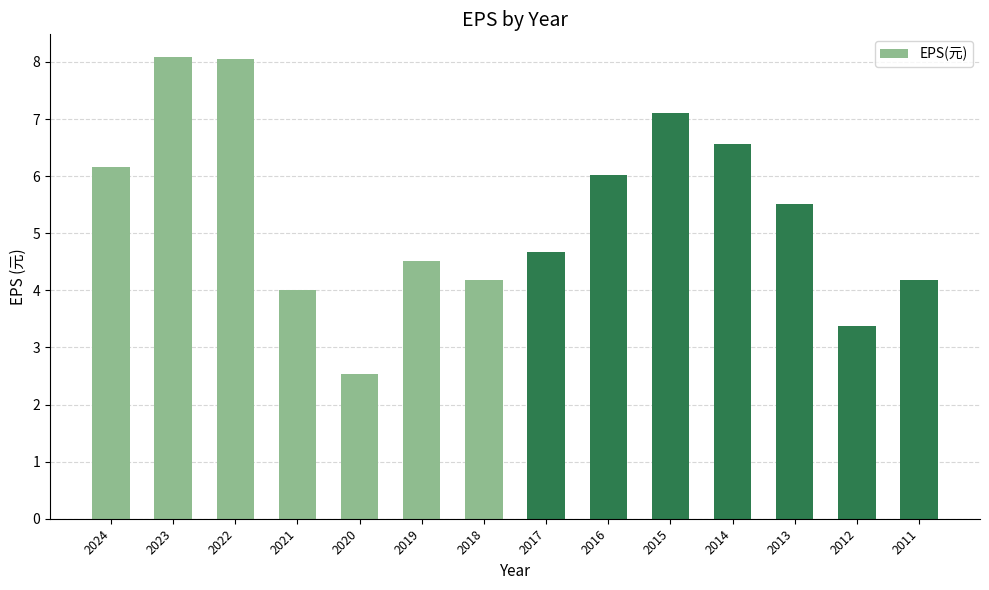

What is the ratio of the value at 2019 to the value at 2021?

1.1